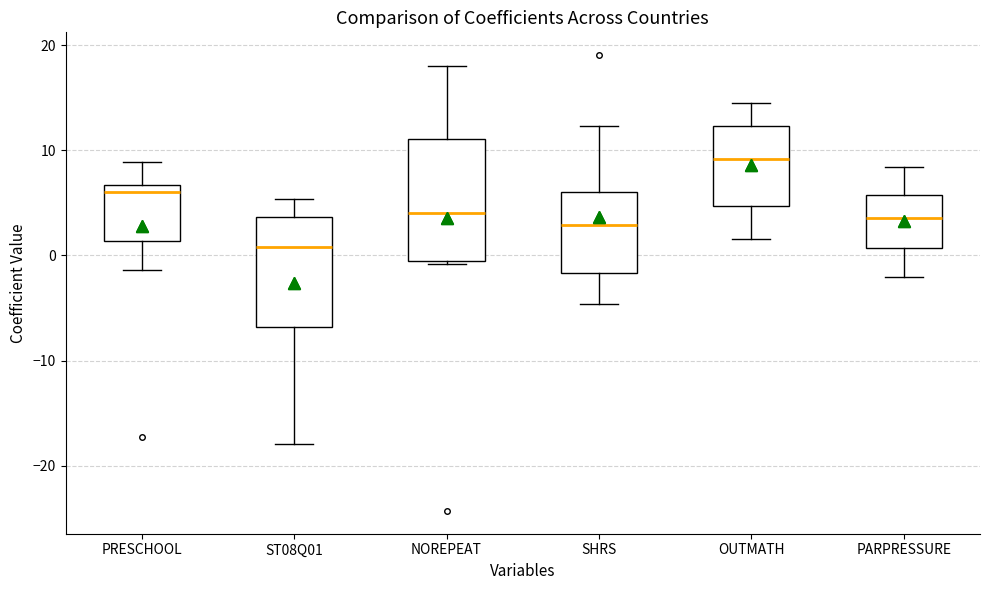

Which box's median line is the lowest?

ST08Q01